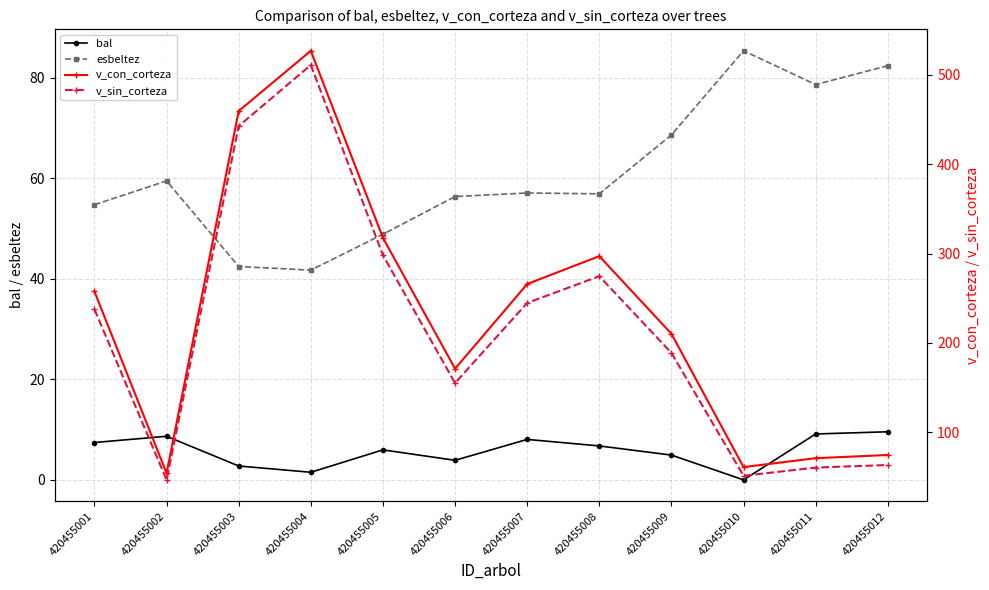

At which category does v_con_corteza reach its first local valley?

420455002